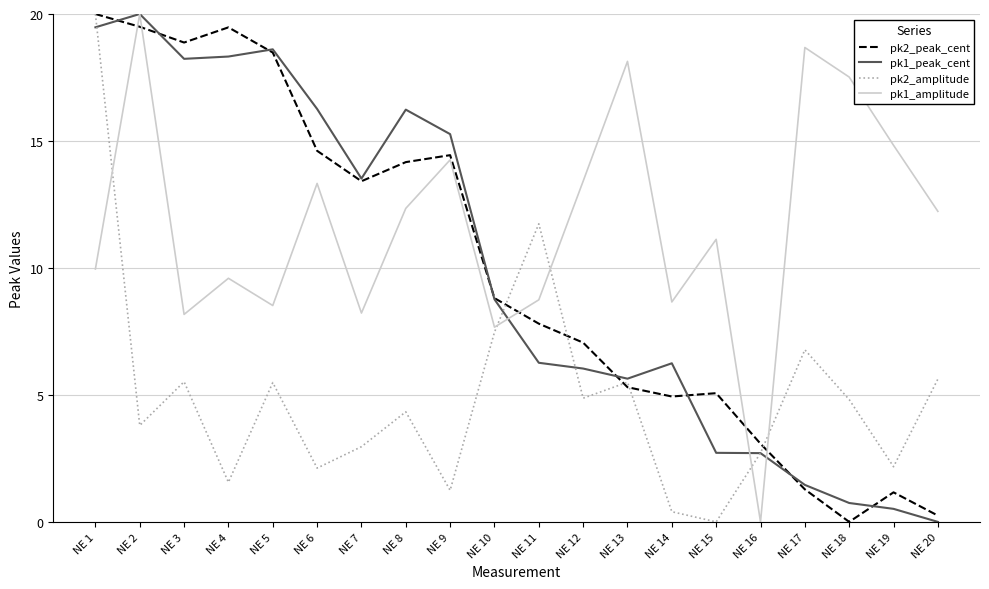

At which label does pk1_peak_cent reach its peak?

NE 2